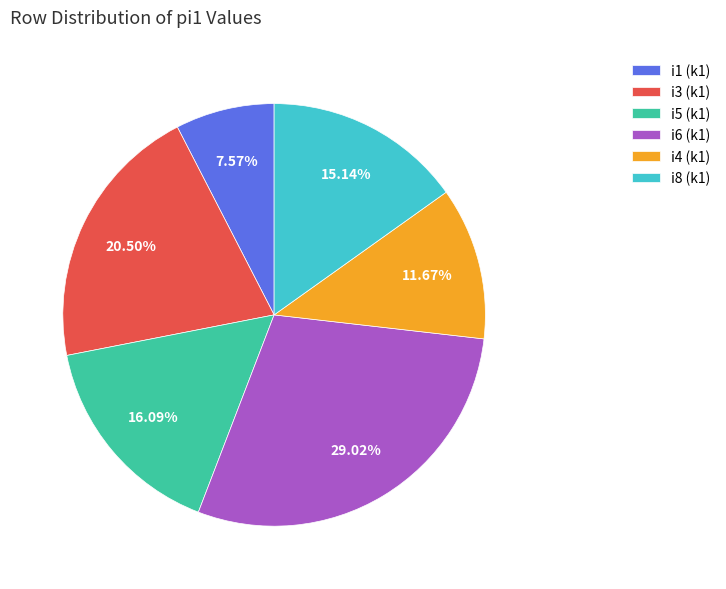

Which has a higher value, i4 (k1) or i5 (k1)?

i5 (k1)